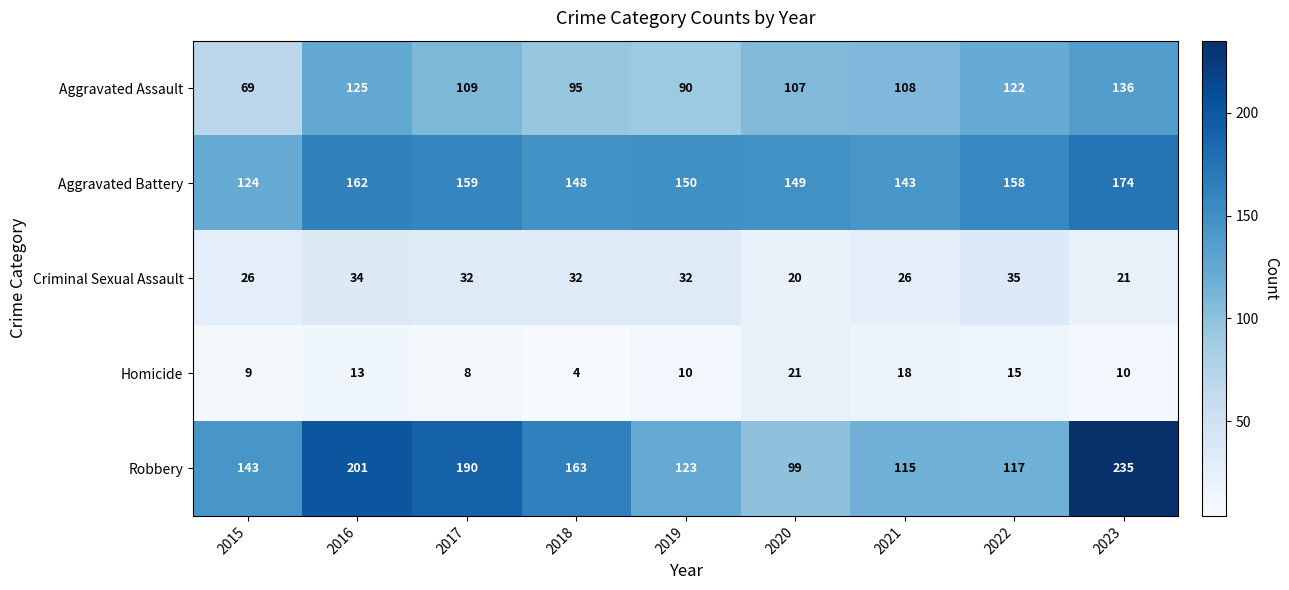

Which category has the highest value in the Aggravated Battery series?

2023